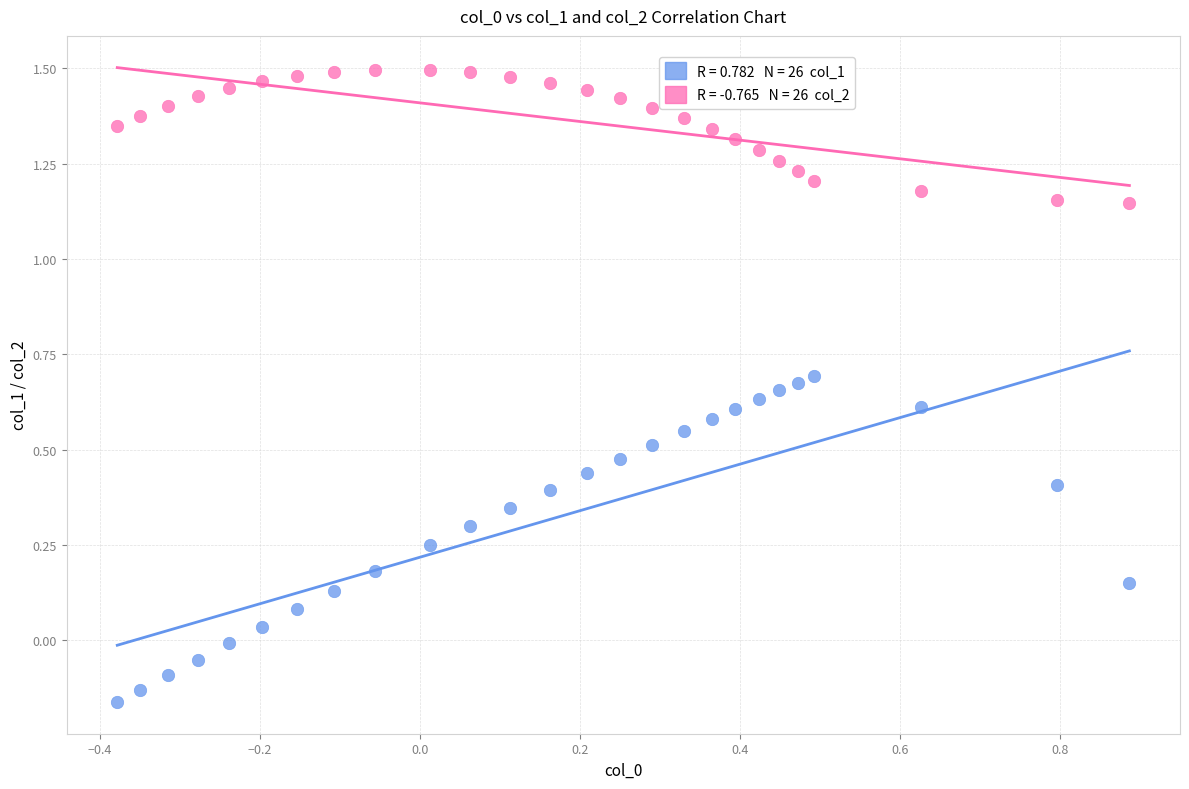

Across all data points, what is the range of Y values (max minus min)?

1.7